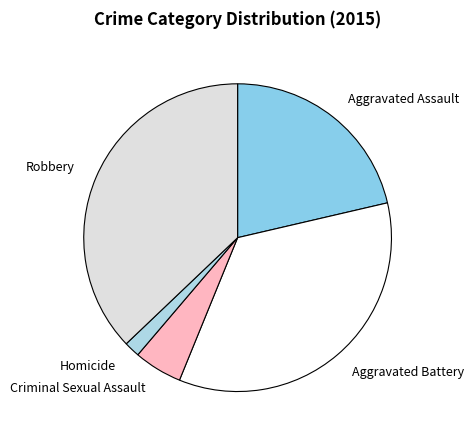

Is the sum of Homicide and Aggravated Assault greater than half?

No